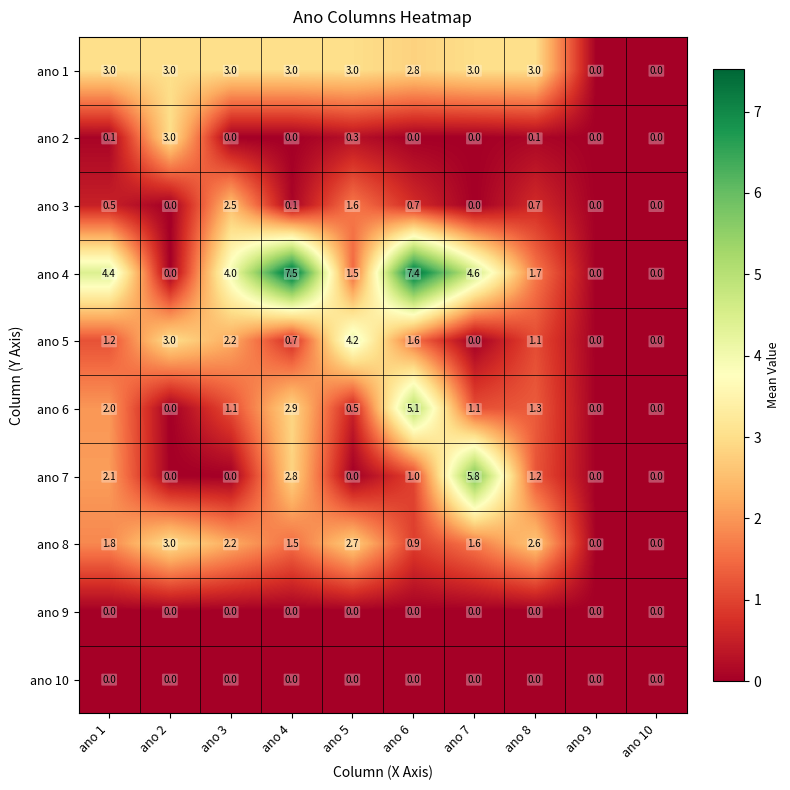

What is the total value across all series at ano 5?

13.8